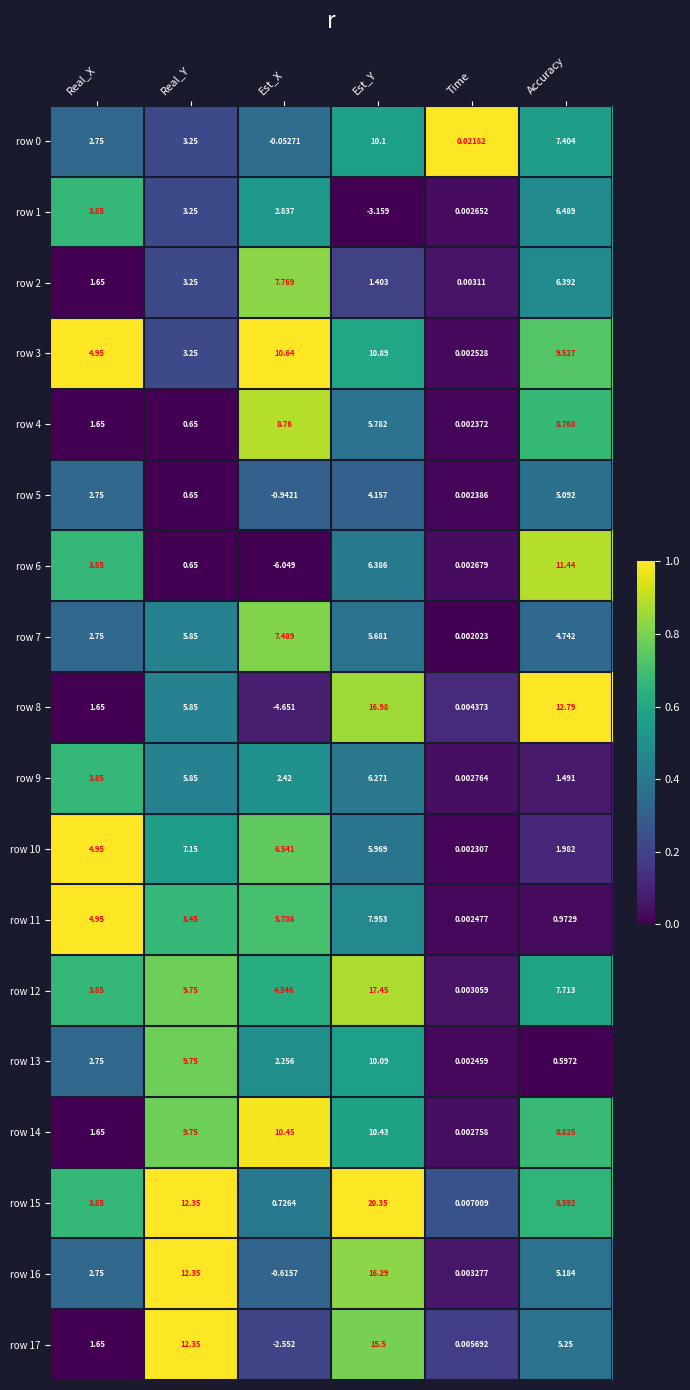

Is the value of row 11 at Time greater than the value of row 9 at Real_Y?

No